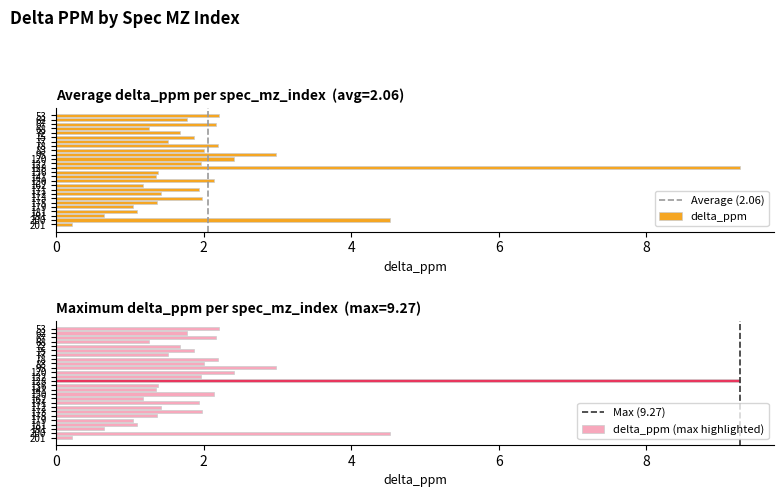

Reading left to right, extract all data points from this chart.

53=2.2	62=1.8	67=2.2	68=1.3	72=1.7	75=1.9	77=1.5	78=2.2	83=2.0	95=3.0	120=2.4	122=2.0	128=9.3	136=1.4	141=1.4	150=2.1	162=1.2	171=1.9	172=1.4	173=2.0	175=1.4	179=1.0	181=1.1	191=0.6	200=4.5	201=0.2